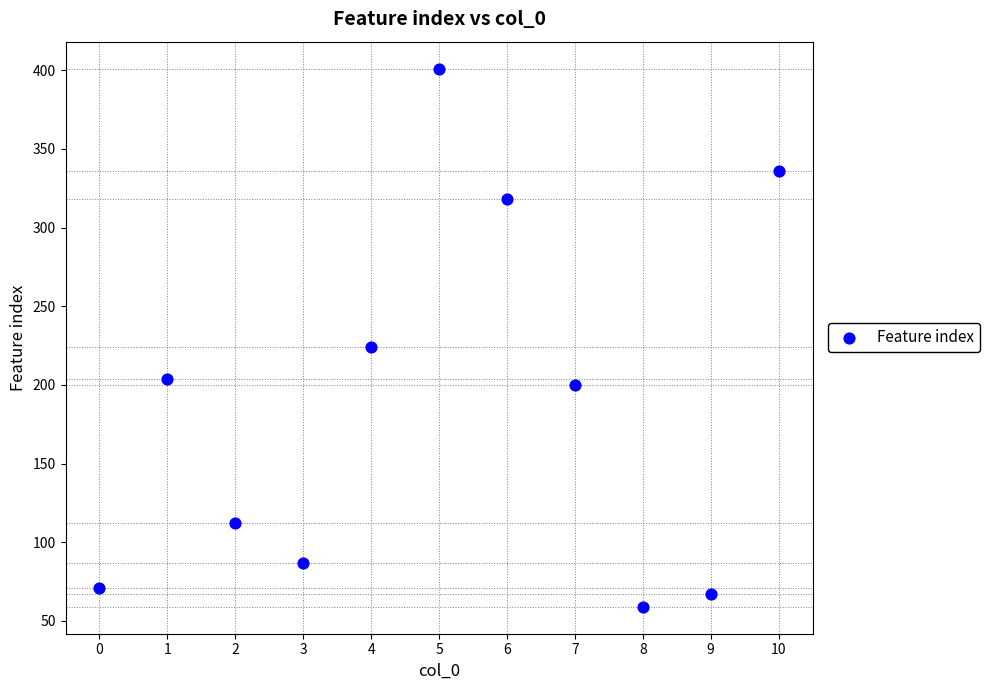

What is the range of Y values (max minus min)?

342